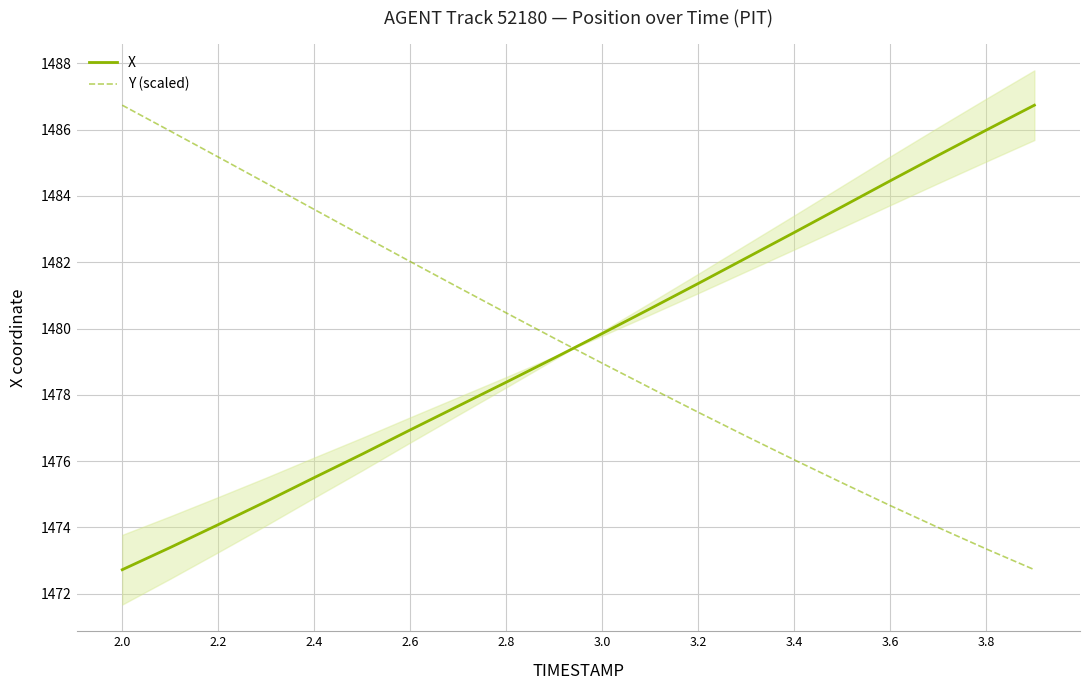

True or false: Y (scaled) and X cross at least once.

True